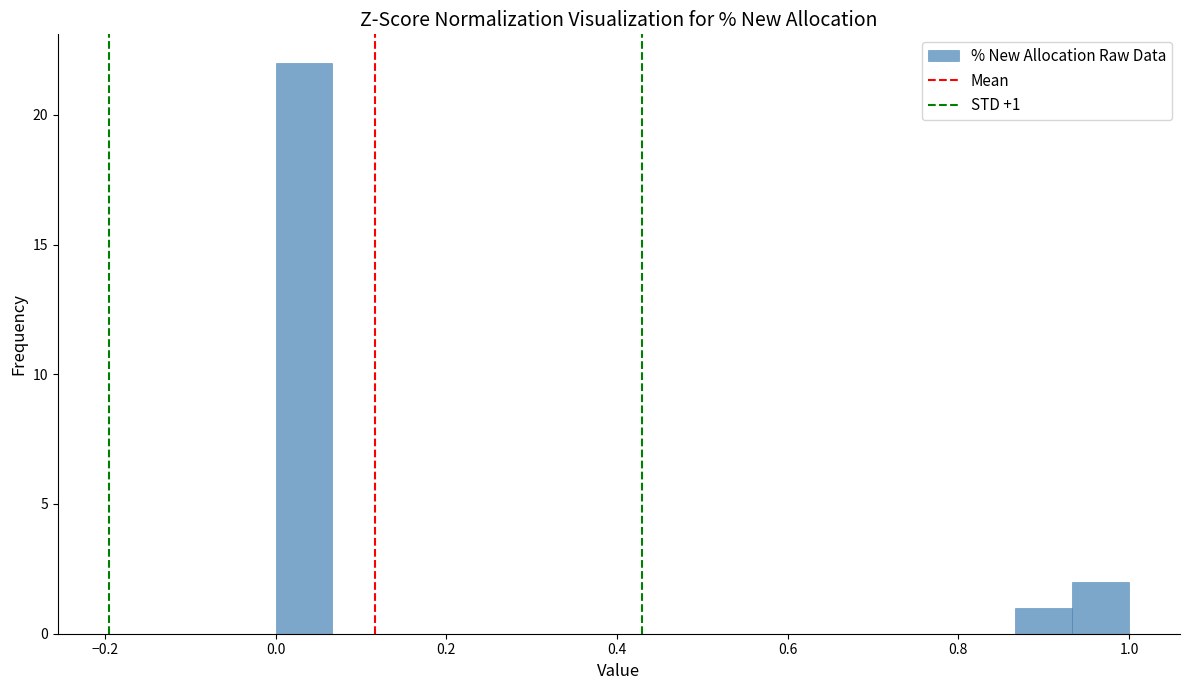

Around what value on the x-axis is the tallest bar? Give the approximate position of its centre, as read against the axis.

0.04